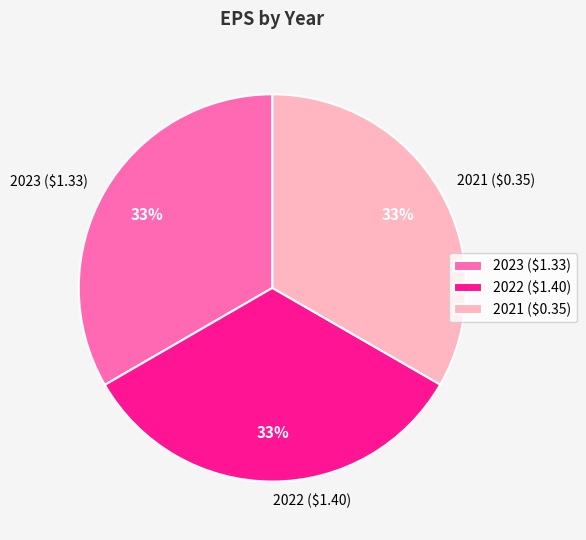

What percentage is the 2022 ($1.40) slice, to the nearest percent?

33%